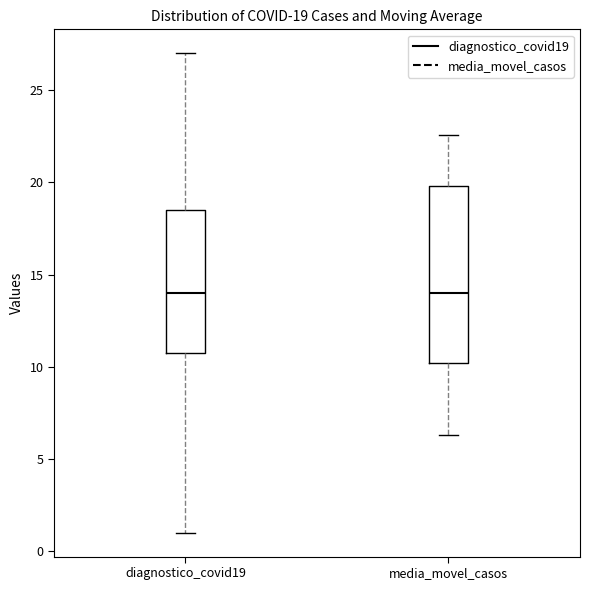

Comparing the boxes themselves (not the whiskers), which one is the tallest?

media_movel_casos